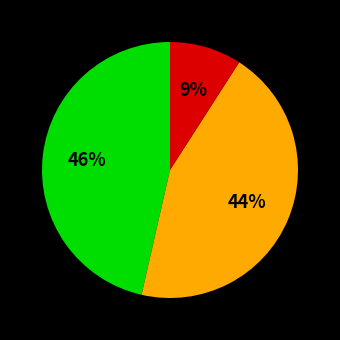

To the nearest percent, what is the average slice percentage?

33%